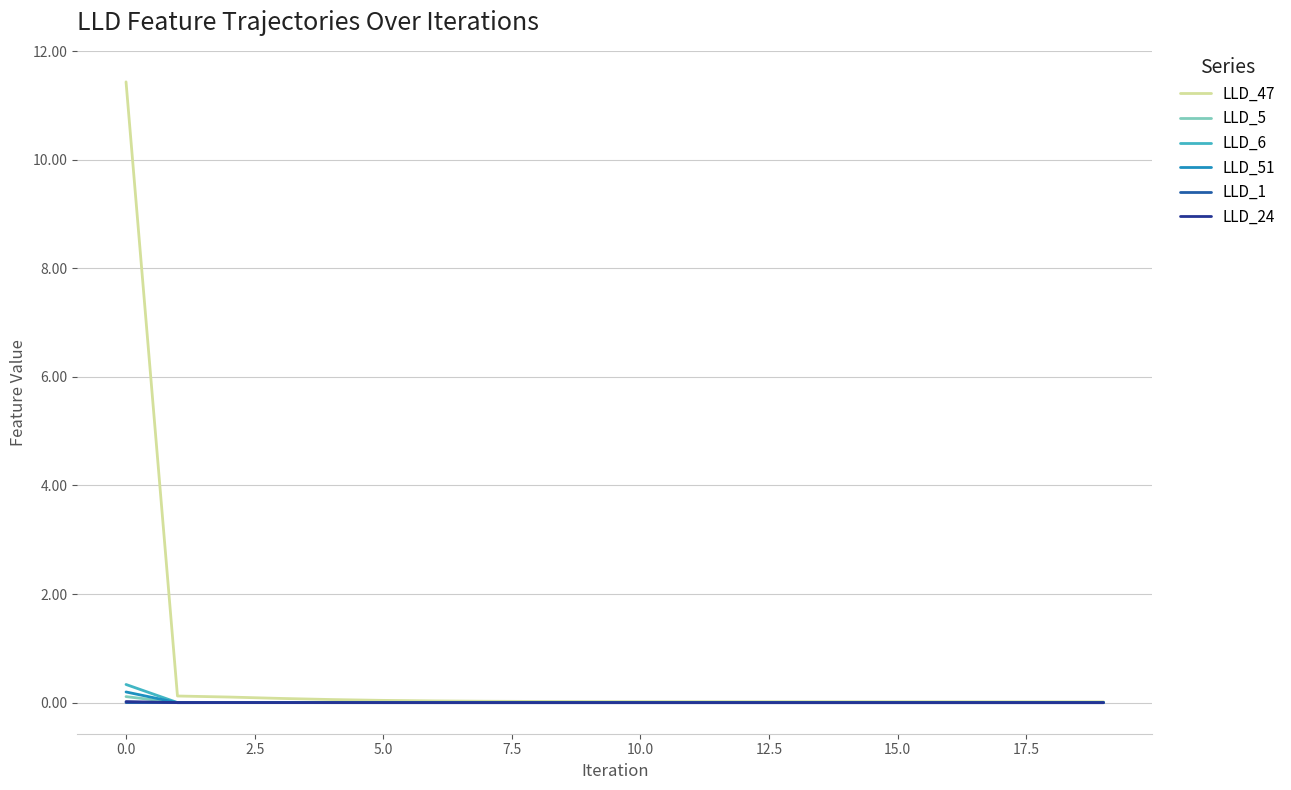

What is the greatest value displayed?

11.4